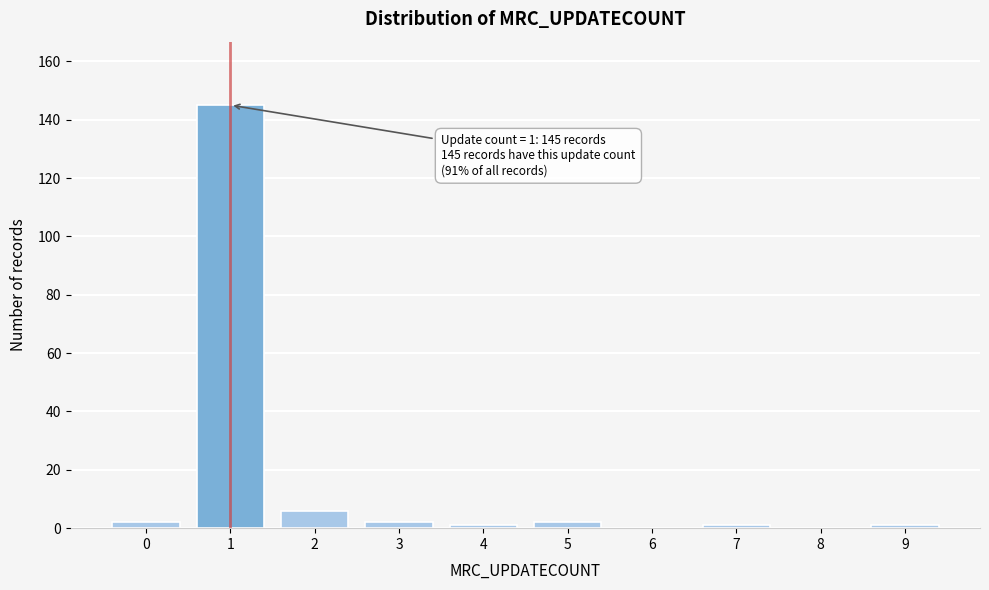

Reading left to right, extract all data points from this chart.

0=2	1=145	2=6	3=2	4=1	5=2	6=0	7=1	8=0	9=1